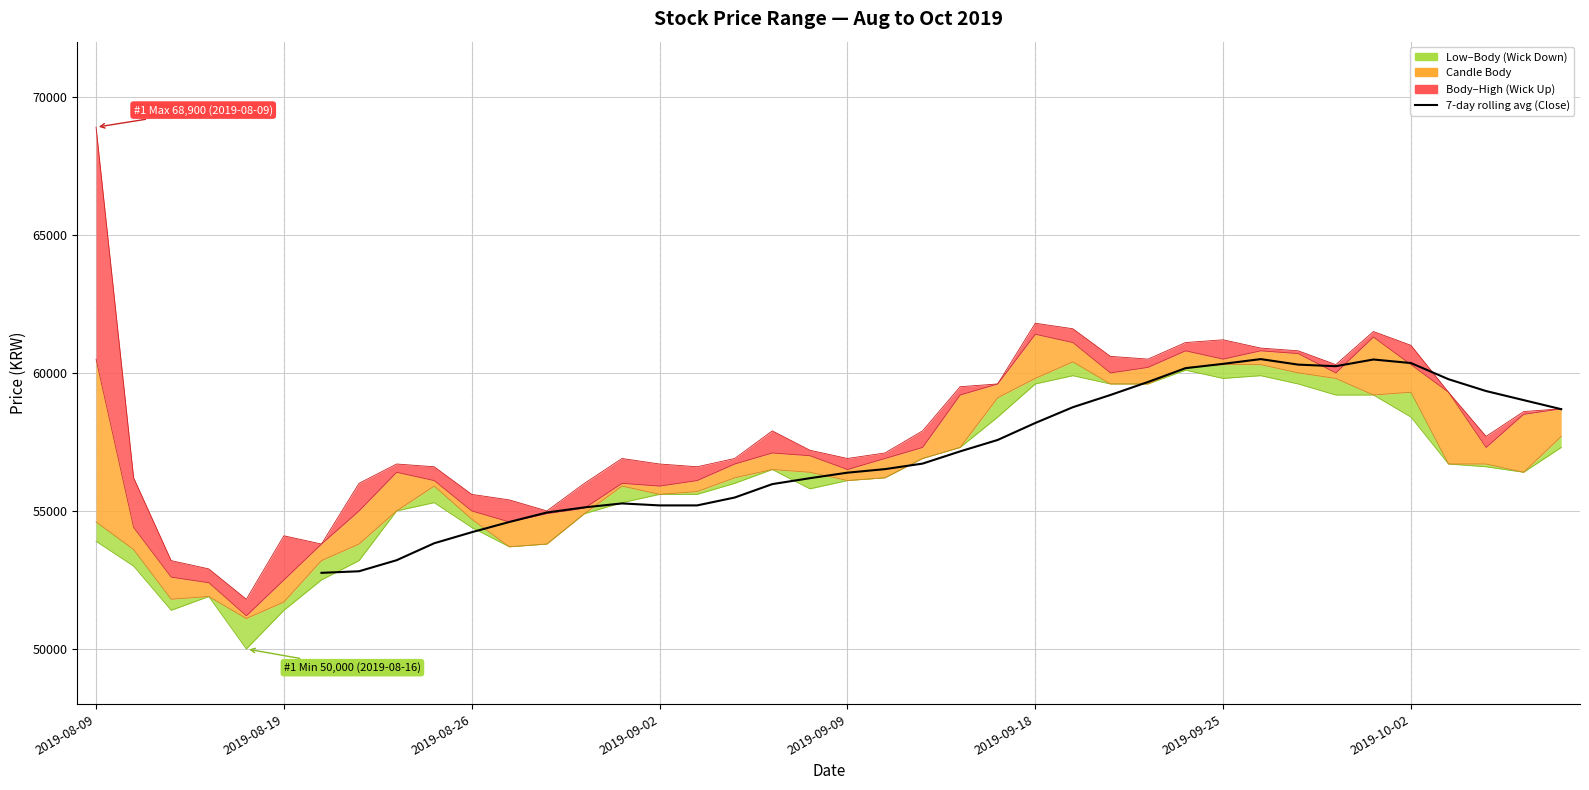

How many data points does each series have?

40